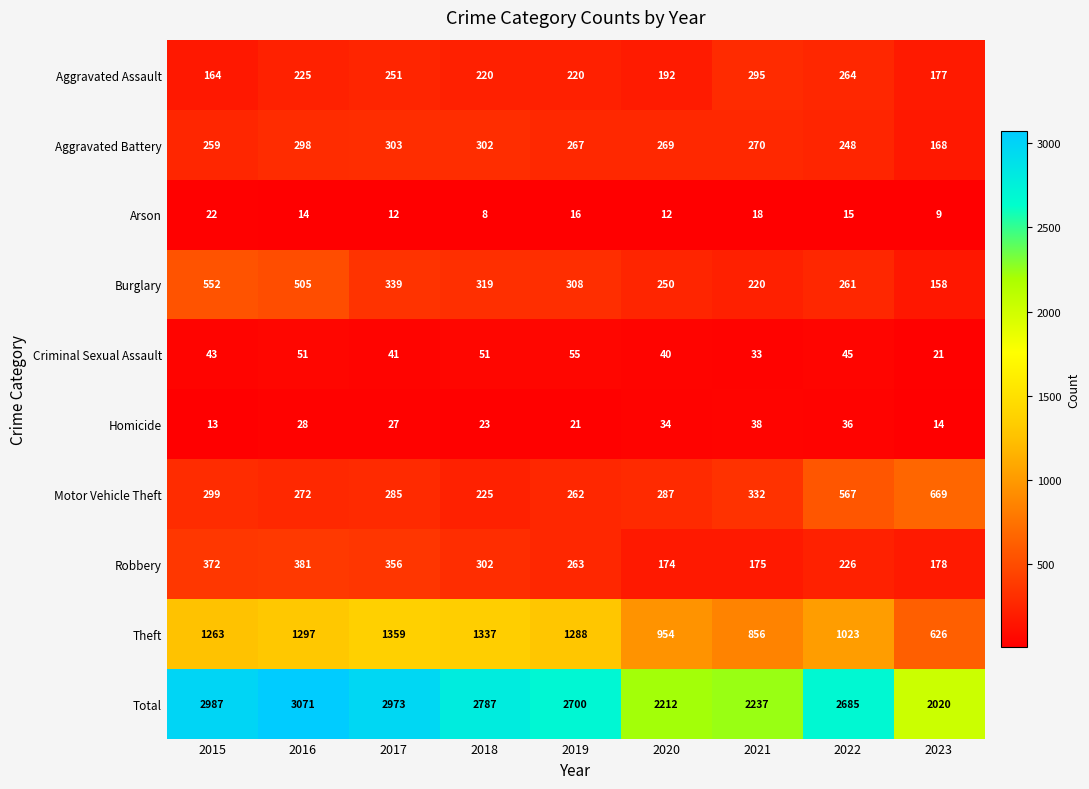

List the series in order of their peak value, highest first.

Total, Theft, Motor Vehicle Theft, Burglary, Robbery, Aggravated Battery, Aggravated Assault, Criminal Sexual Assault, Homicide, Arson